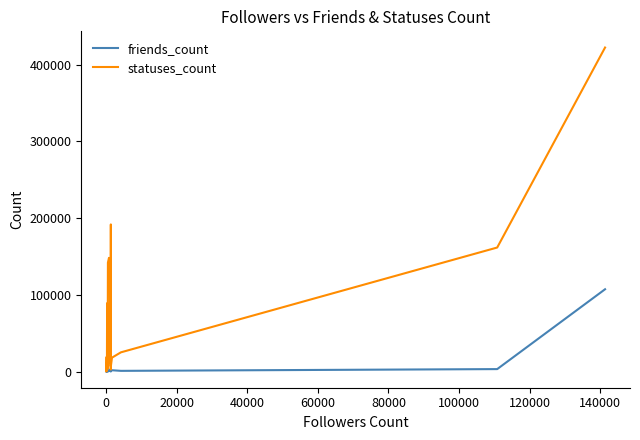

Which series ends up on top after the final intersection of friends_count and statuses_count?

statuses_count